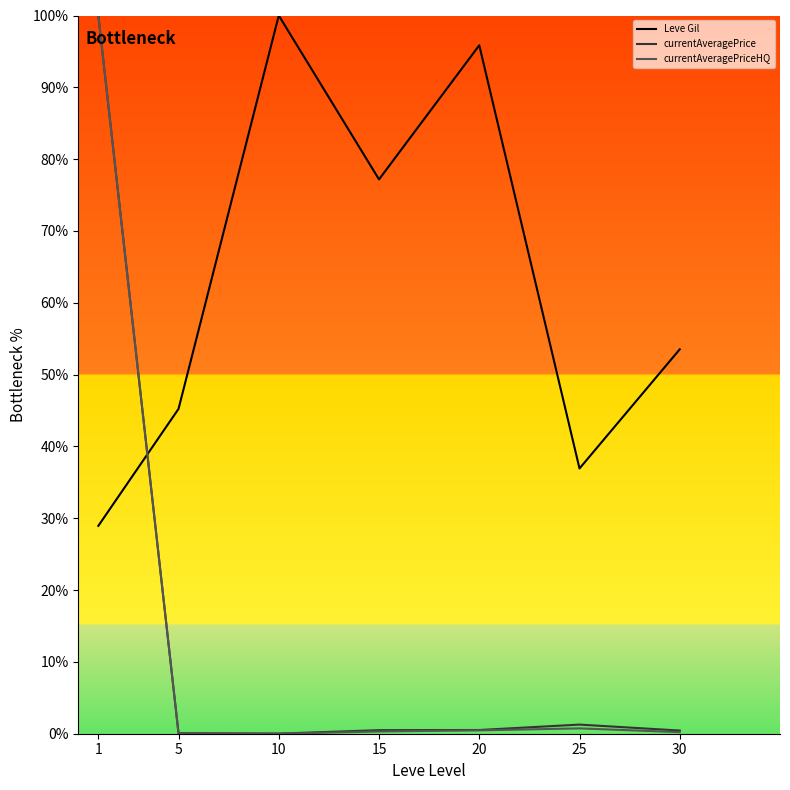

What is the lowest value of the Leve Gil series?

28.9